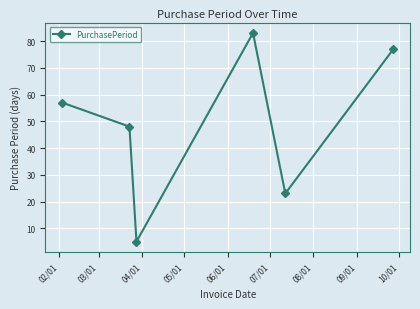

What is the greatest value displayed?

83